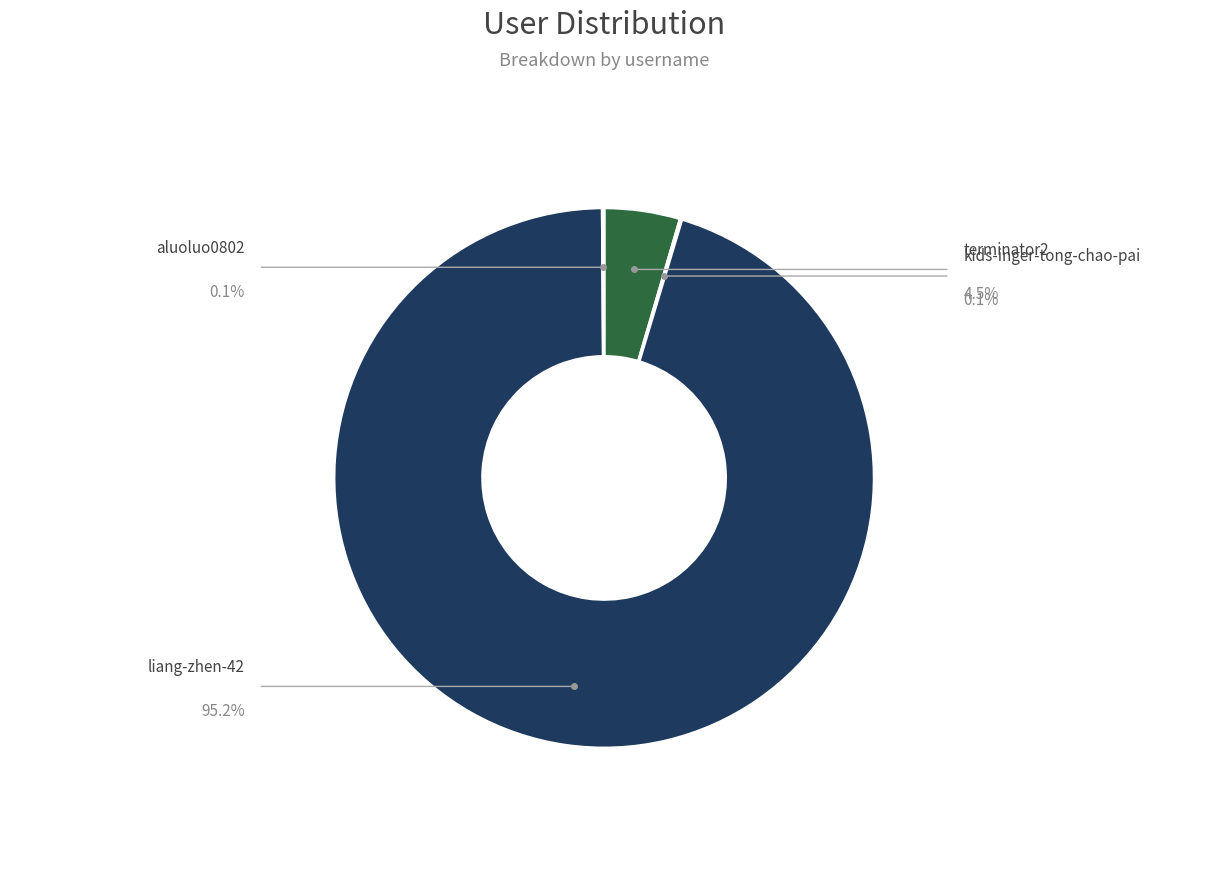

Is it true that aluoluo0802 is 0% of the pie?

True